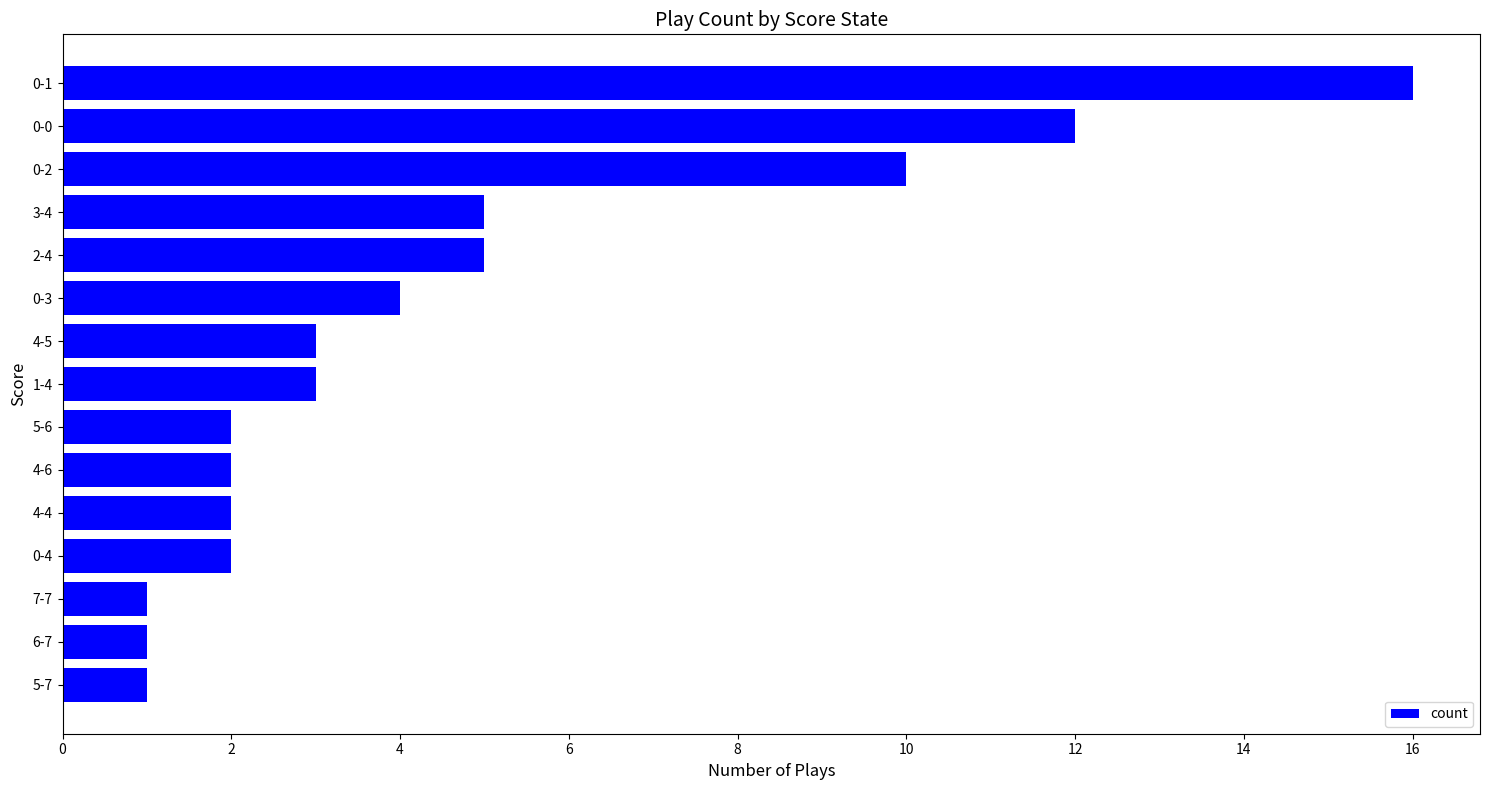

Is it true that the value at 3-4 is 5?

True